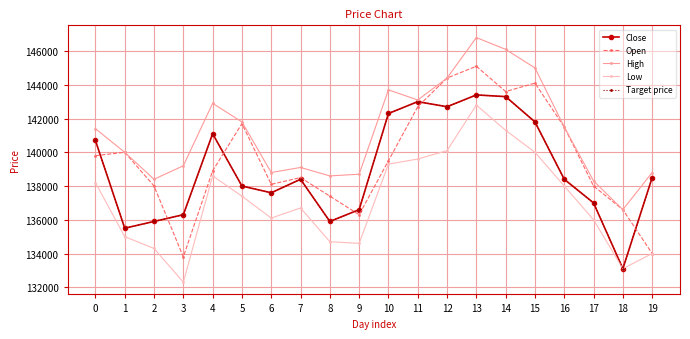

Where is the first local minimum for Low?

3